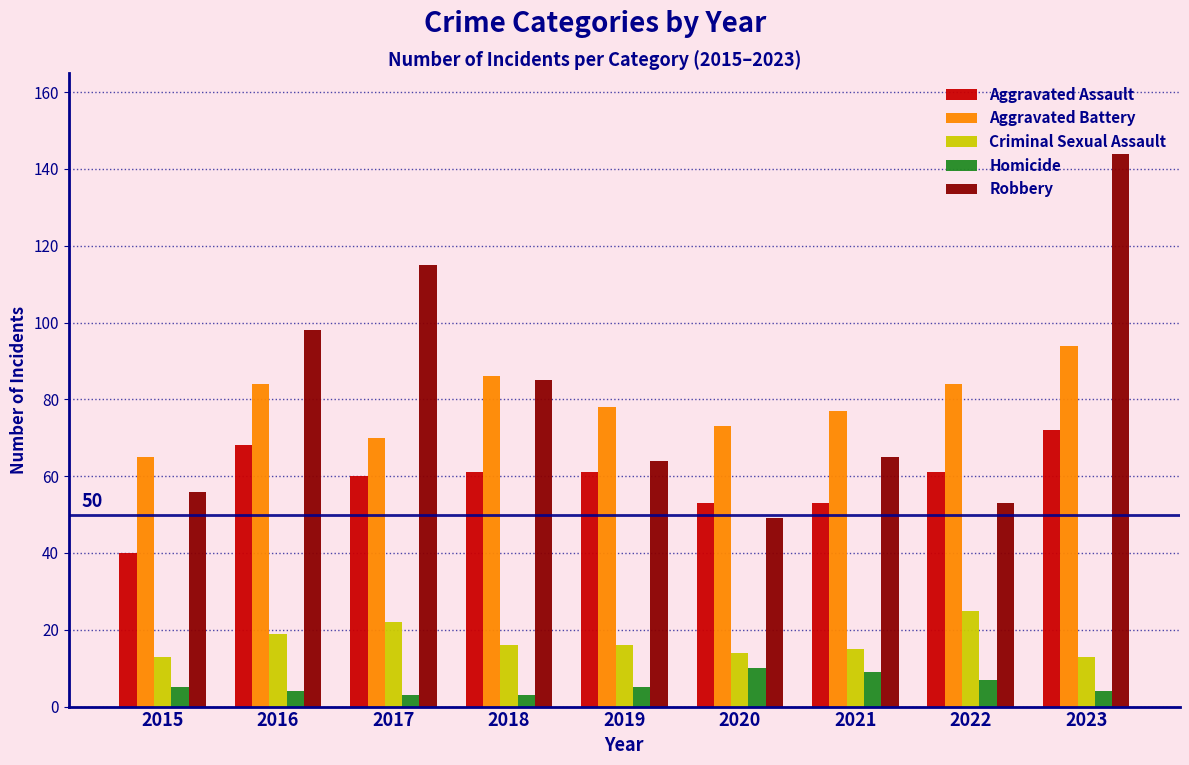

Is it true that Aggravated Battery equals 38 at 2017?

False